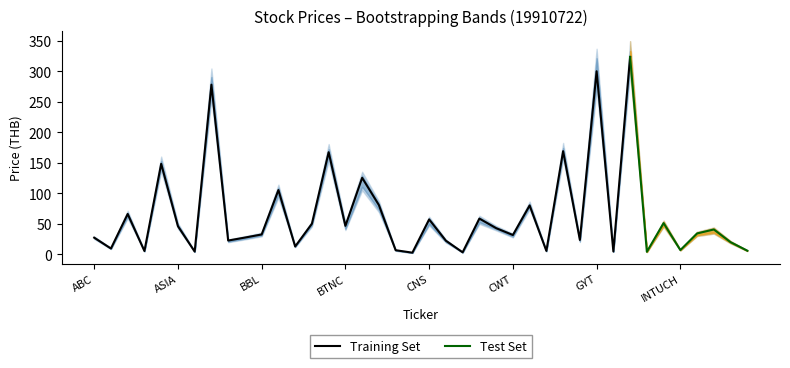

At which label does LOW first exceed 32?

AFC